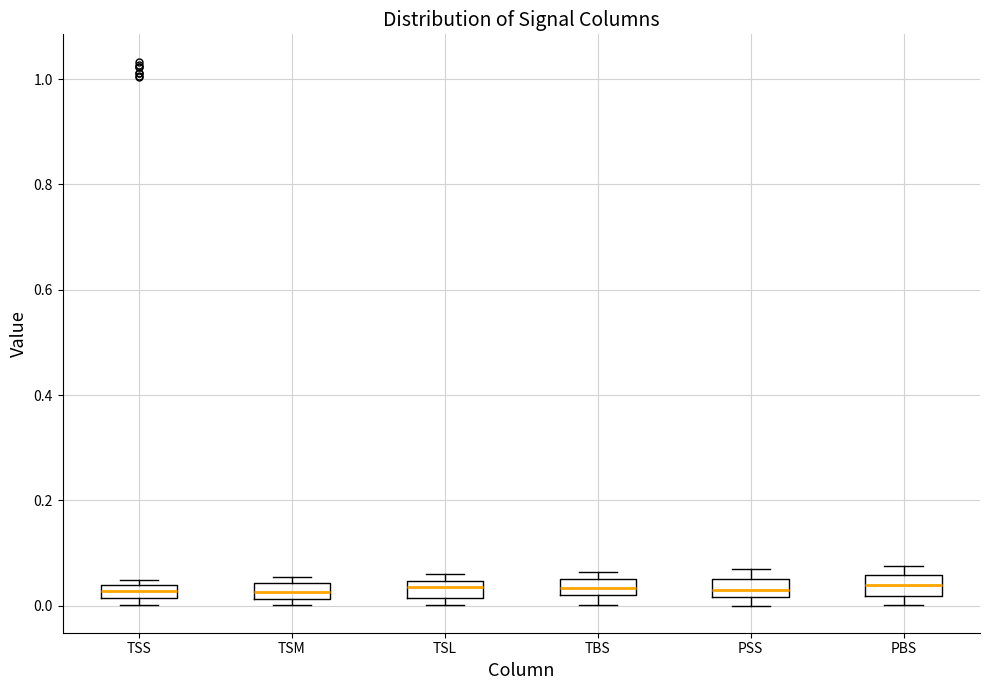

Where is the upper edge of the box for TSM on the y-axis? The values are not printed on the chart, so give them approximately, as read against the axis.

0.04